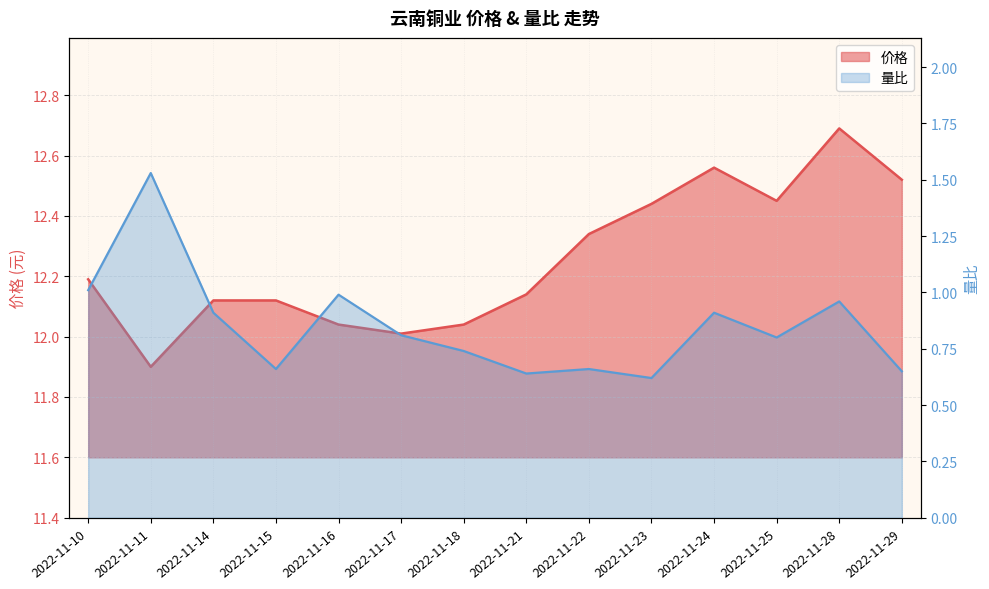

List the series in order of their overall mean, highest first.

价格, 量比